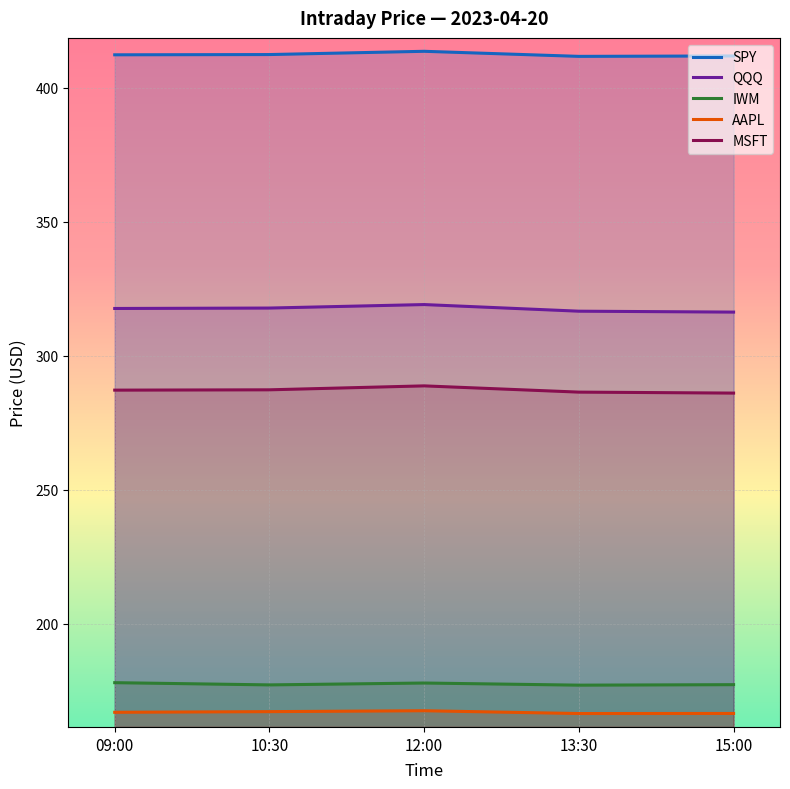

How many data points in SPY are above 412?

3